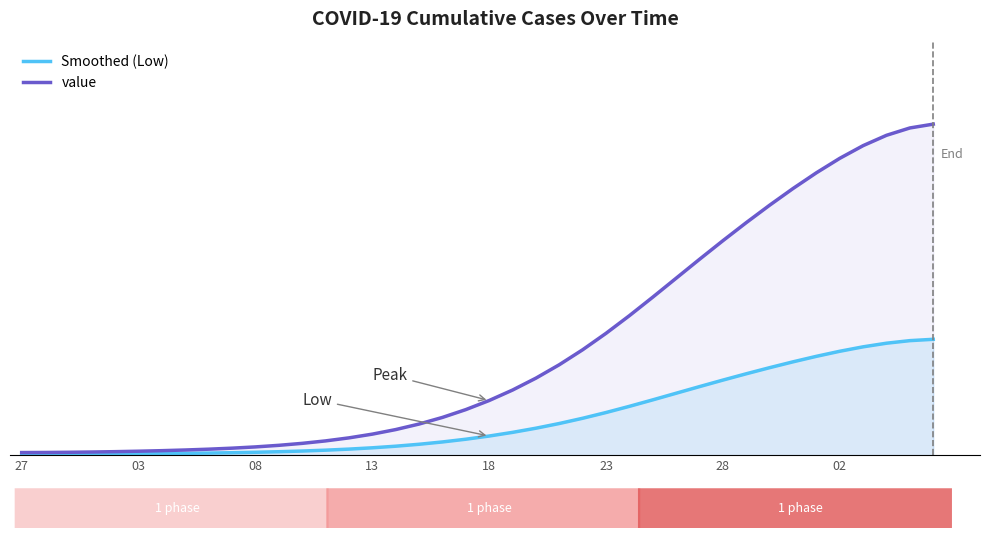

How many distinct data groups are displayed?

2